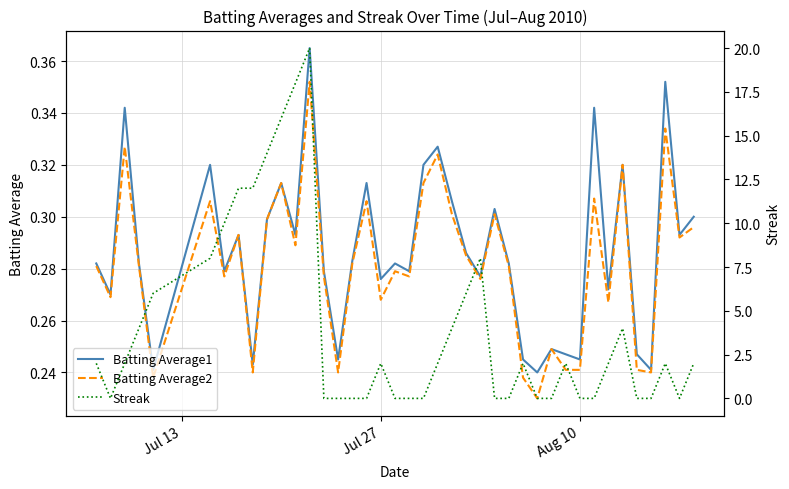

Rank the series by their maximum value, from highest to lowest.

Streak, Batting Average1, Batting Average2